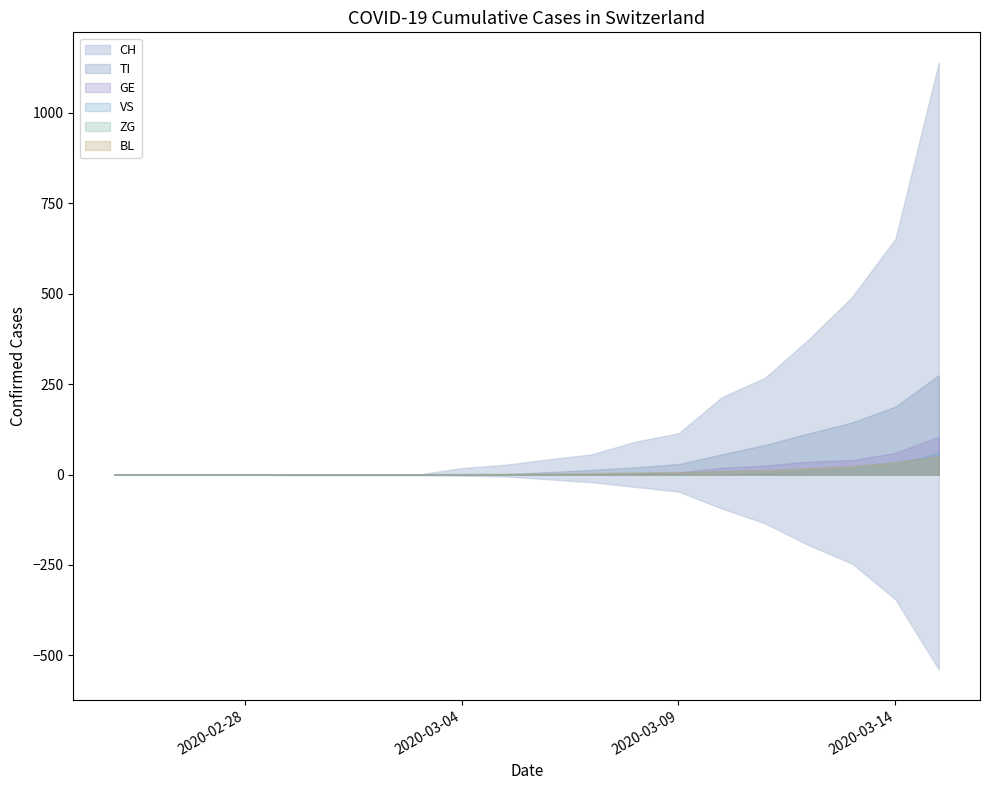

How many positive values does the VS series have?

5